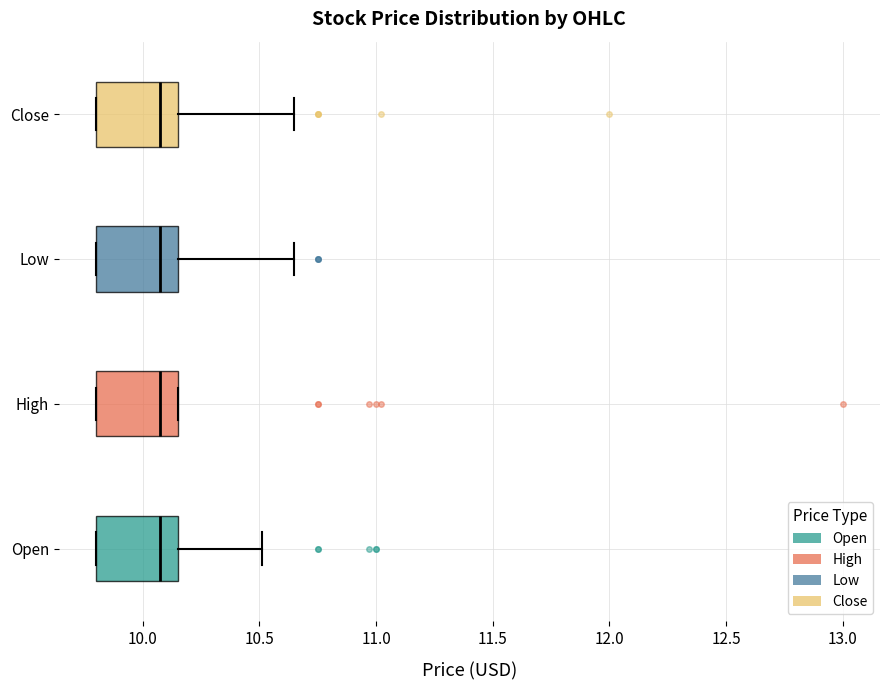

Reading bottom to top, transcribe this box plot: for each box, give where its median line is, the range the box spans, and where its two whiskers end, as read against the x-axis. The values are not printed on the chart, so give them approximately, as read against the axis.

Open: median 10.10, box 9.80 to 10.15, whiskers 9.80 to 10.50
High: median 10.10, box 9.80 to 10.15, whiskers 9.80 to 10.15
Low: median 10.10, box 9.80 to 10.15, whiskers 9.80 to 10.65
Close: median 10.10, box 9.80 to 10.15, whiskers 9.80 to 10.65